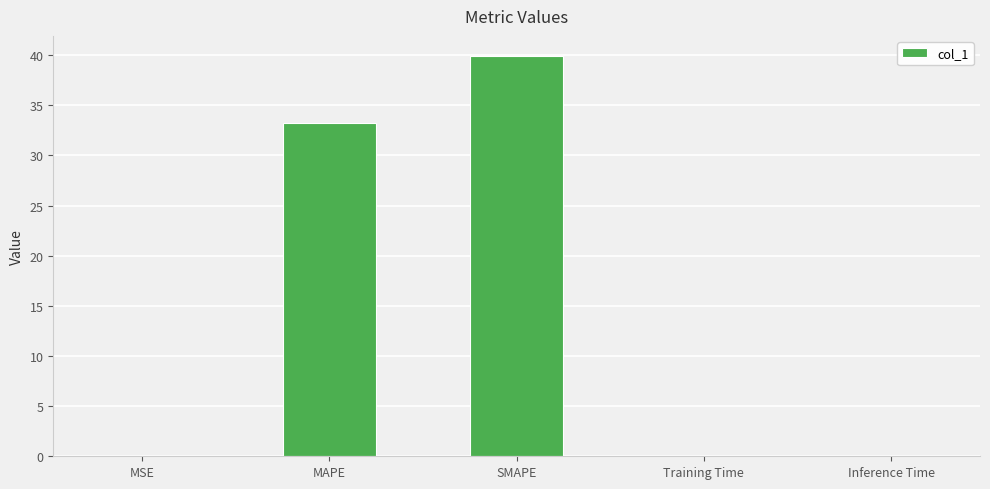

What is the change in value from MAPE to SMAPE?

+6.6